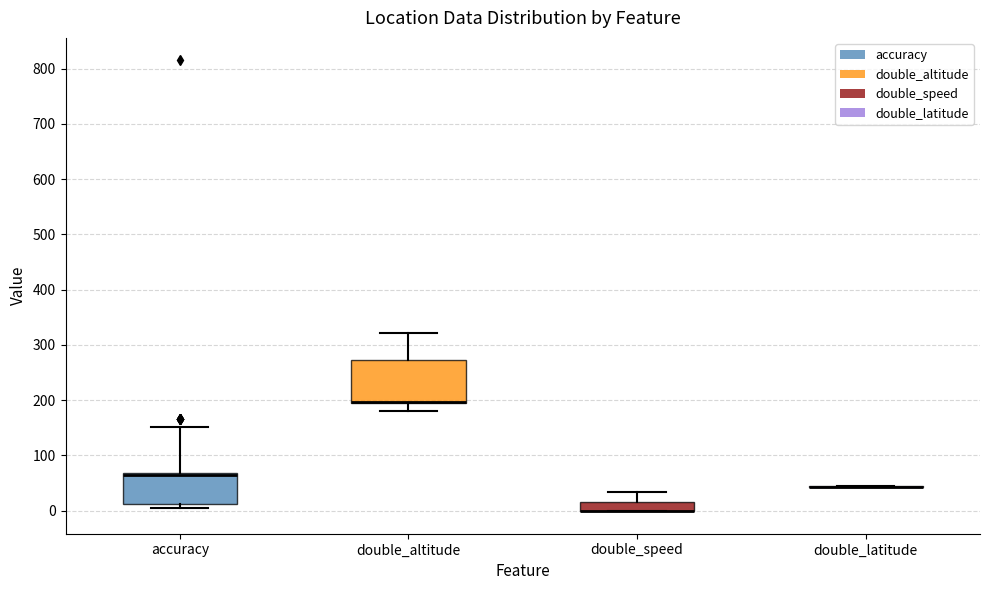

Where does the upper whisker of the box for accuracy end on the y-axis? The values are not printed on the chart, so give them approximately, as read against the axis.

150